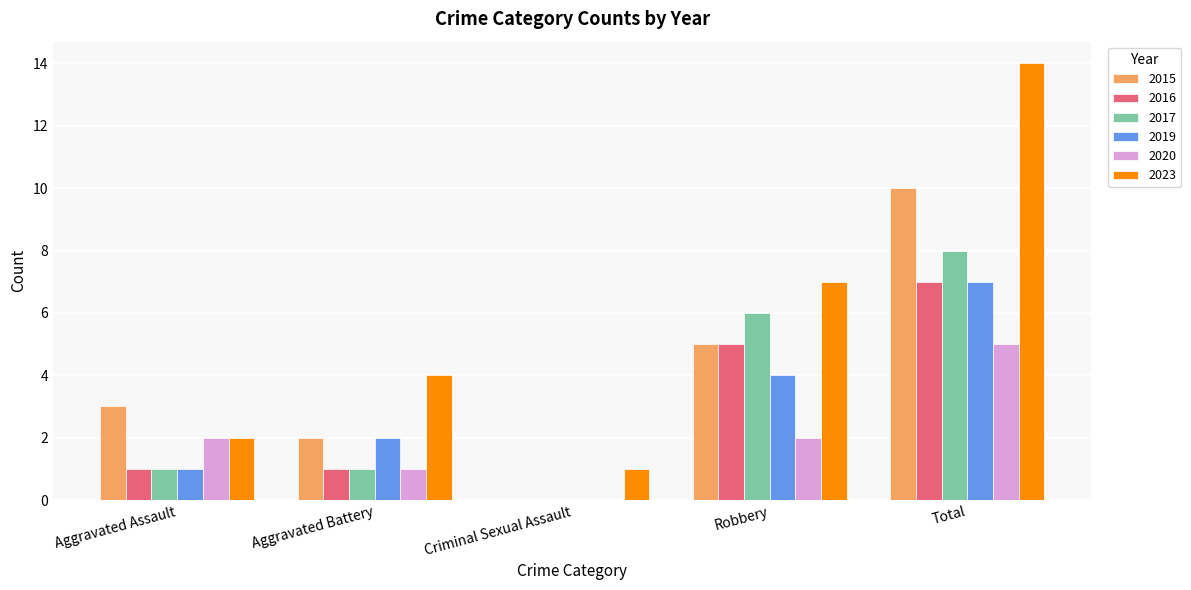

Which series has the largest range (max minus min)?

2023